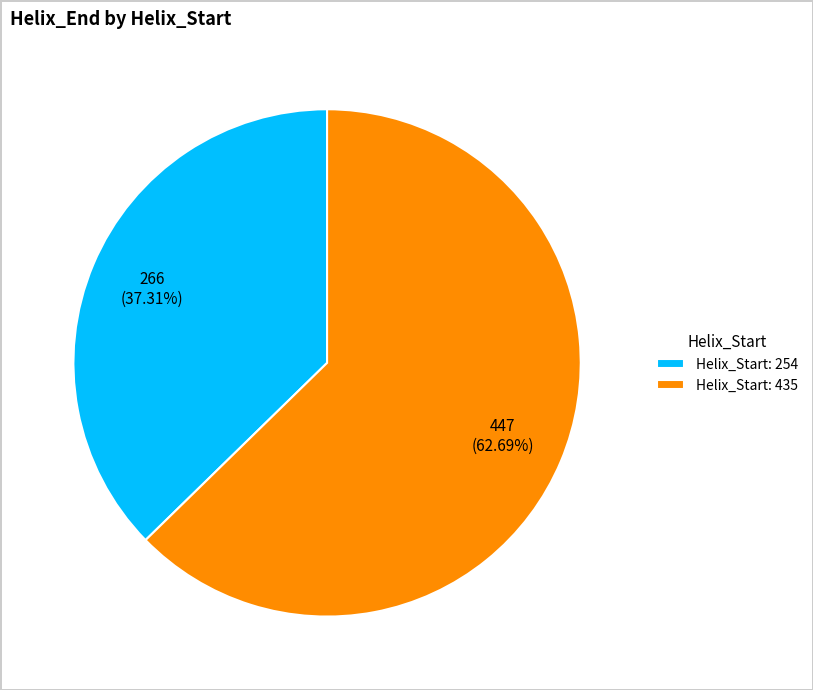

Which slice is the largest?

Helix_Start: 435